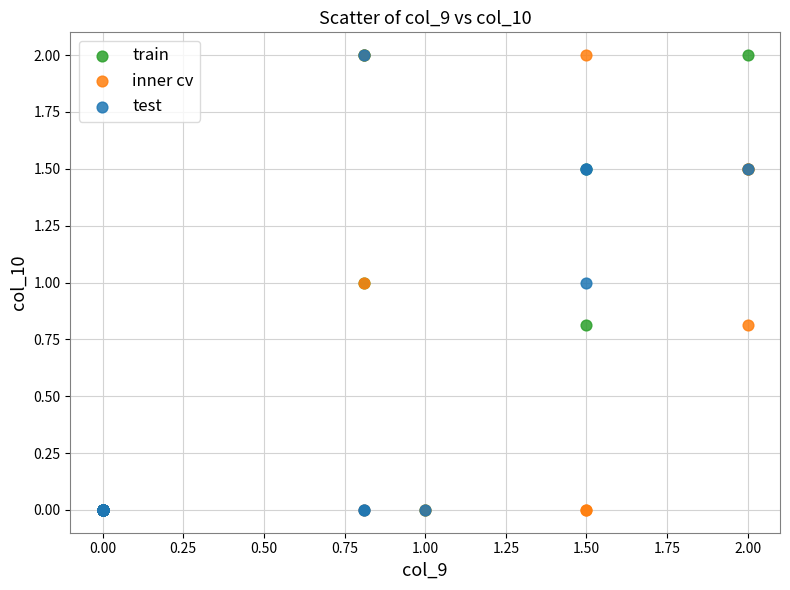

What are all the series names shown in the legend?

train, inner cv, test